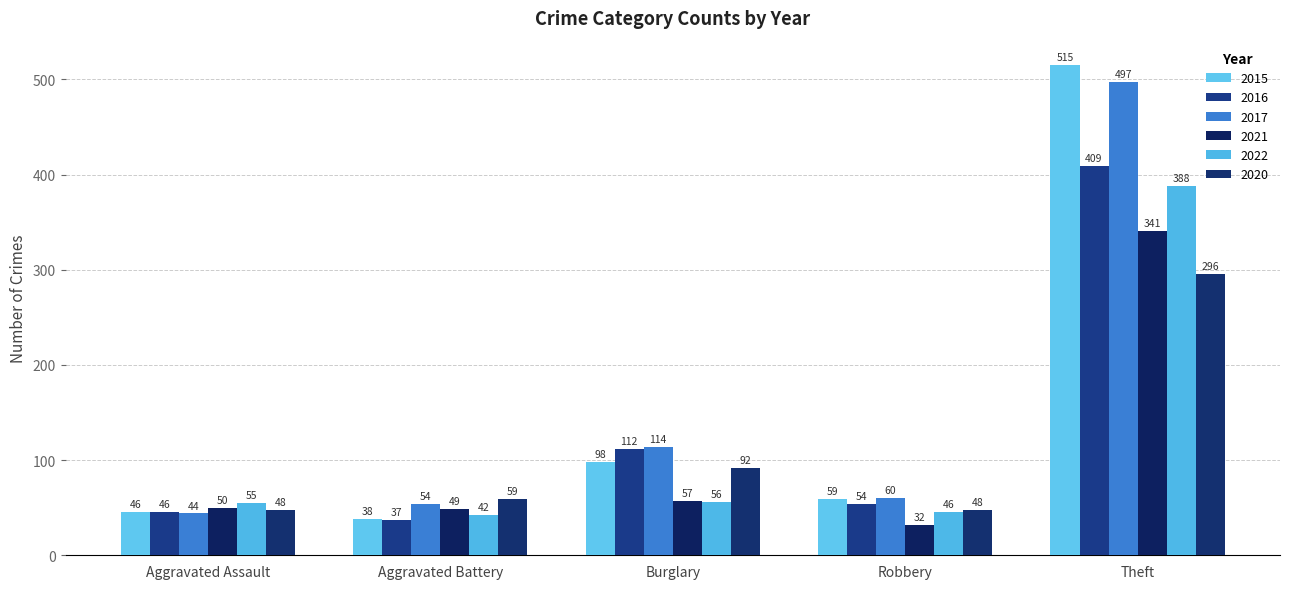

What is the difference between the maximum and minimum values in the 2016 series?

372